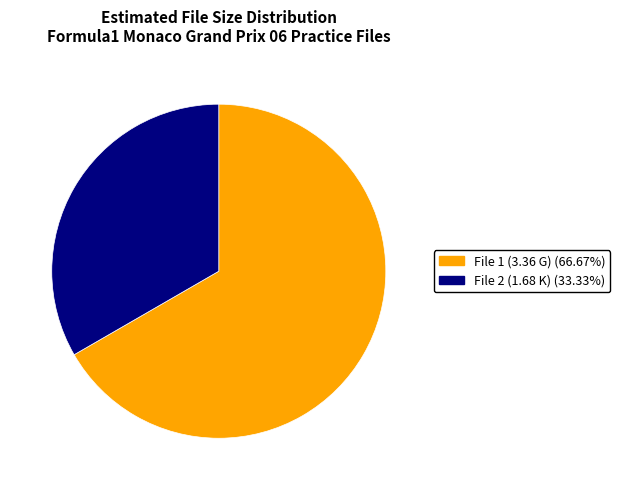

Is there a majority slice in this chart?

Yes